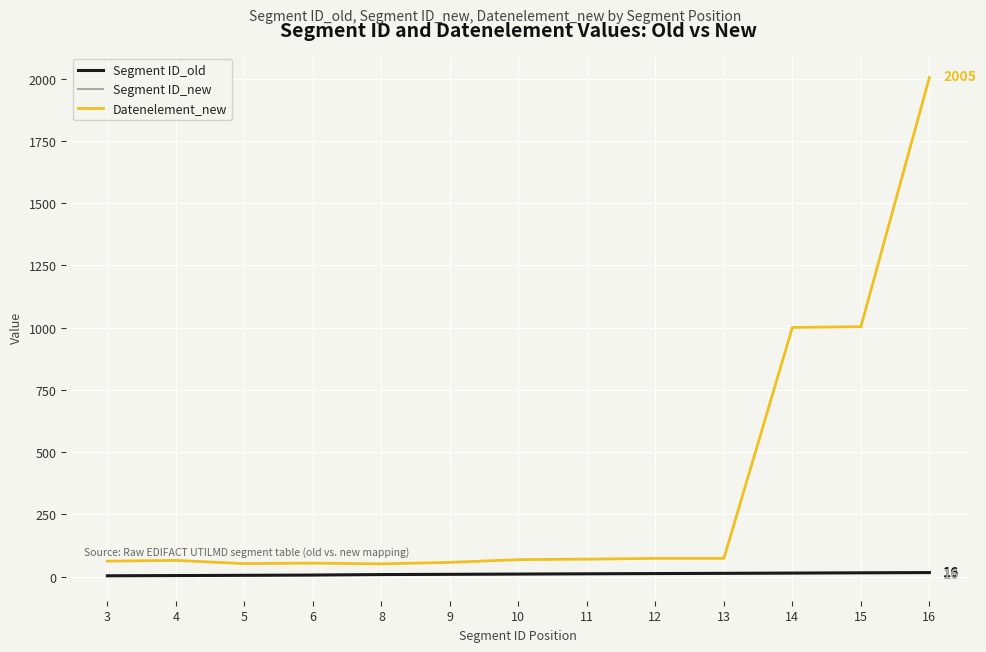

Does the chart display data point markers on the line(s)?

No